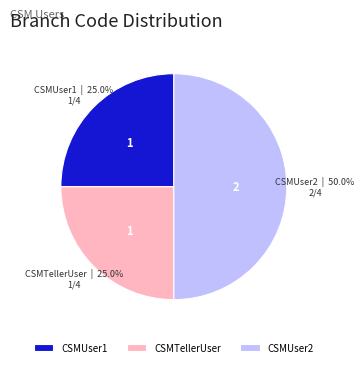

True or false: CSMUser2 accounts for 36% of the total.

False